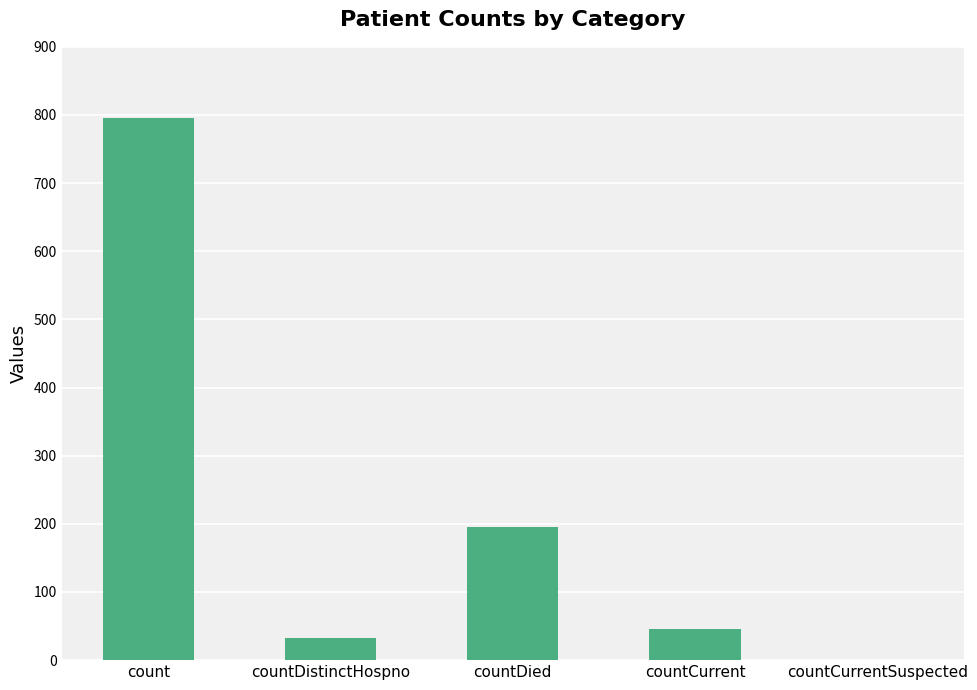

What is the sum of the values at countCurrentSuspected and countDied?

196